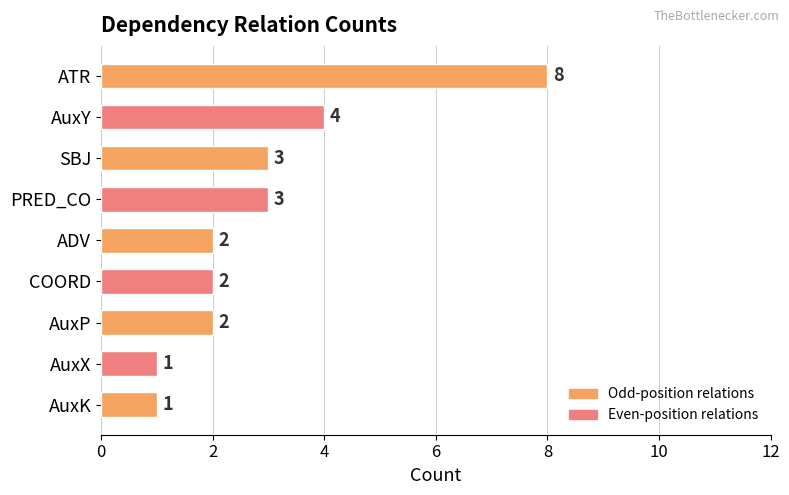

Approximately how many times larger is the value at PRED_CO compared to AuxX?

3.0